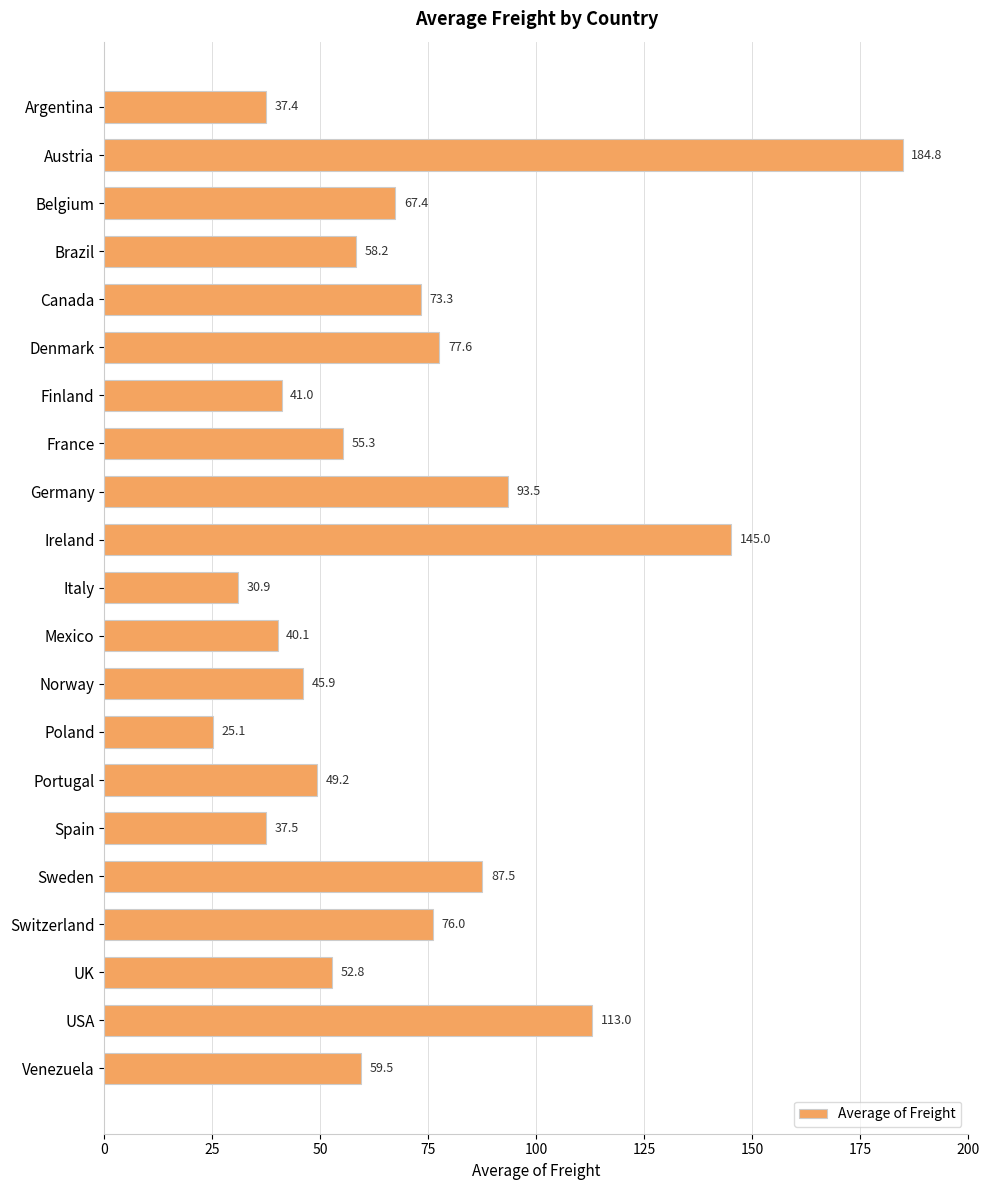

What is the maximum value shown in the chart?

184.8